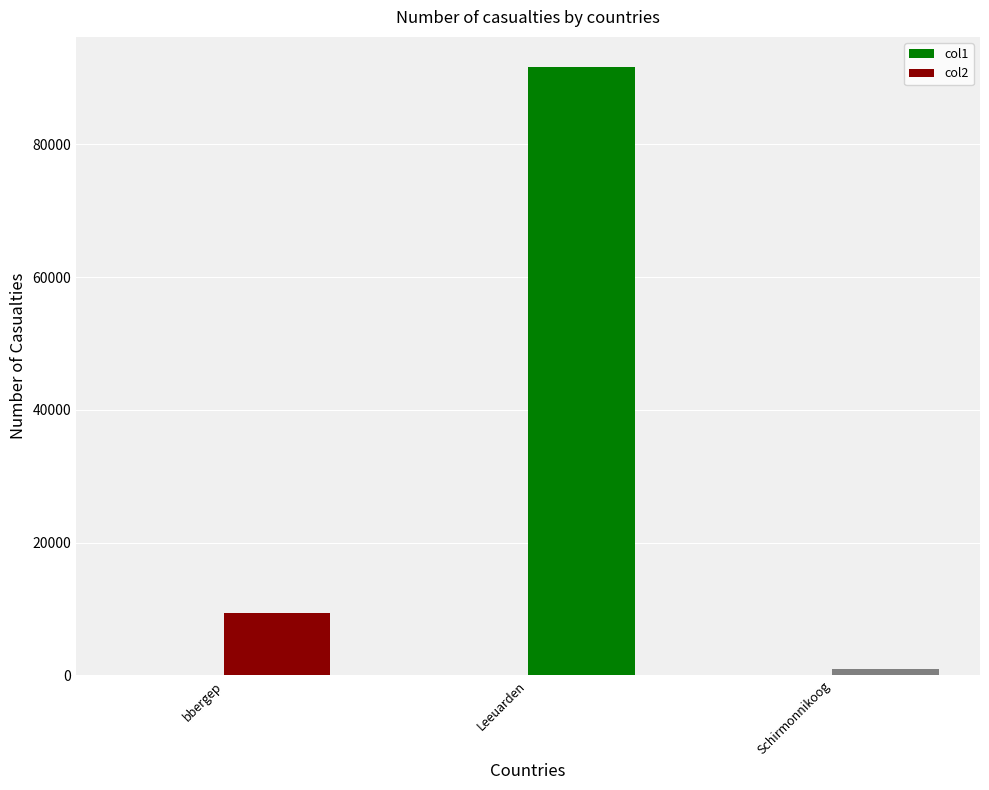

Reading right to left, transcribe all the data shown in this chart.

col1: Schirmonnikoog=4.0	Leeuarden=3.0	bbergep=13.1
col2: Schirmonnikoog=934.7	Leeuarden=91593.1	bbergep=9442.2